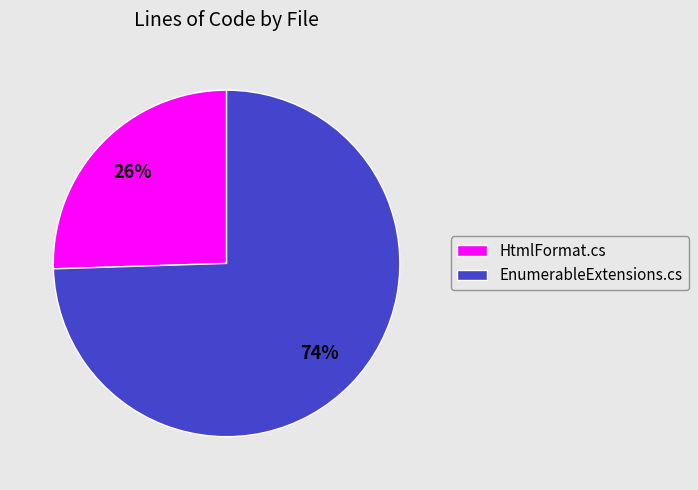

Combined, do HtmlFormat.cs and EnumerableExtensions.cs account for over 50%?

Yes